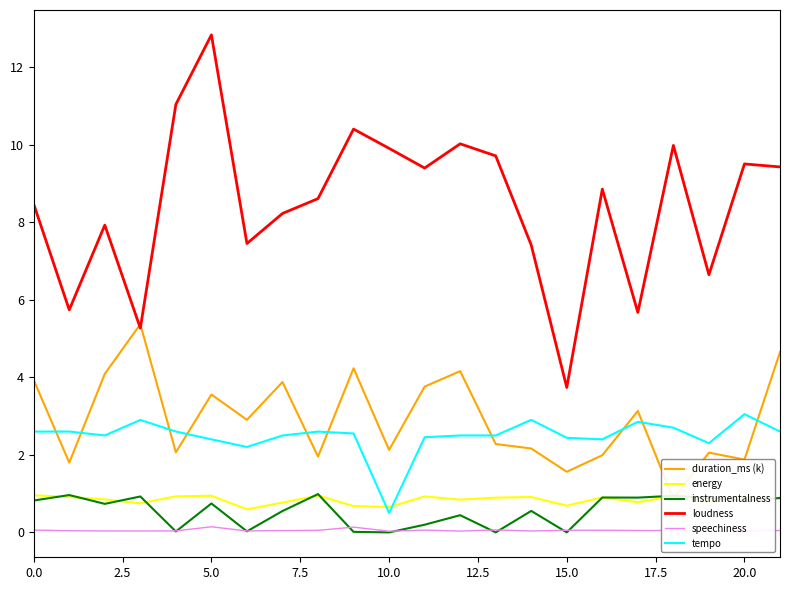

True or false: tempo has a value of 2.4 at 5.0.

True